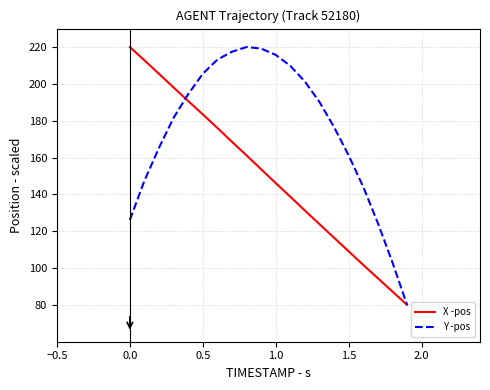

List the series in order of their overall mean, lowest first.

X -pos, Y -pos